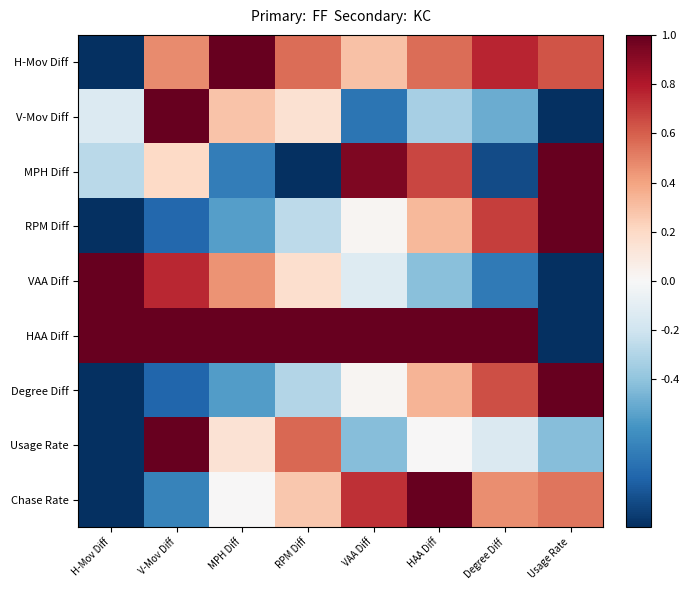

Count the number of categories in the chart.

8